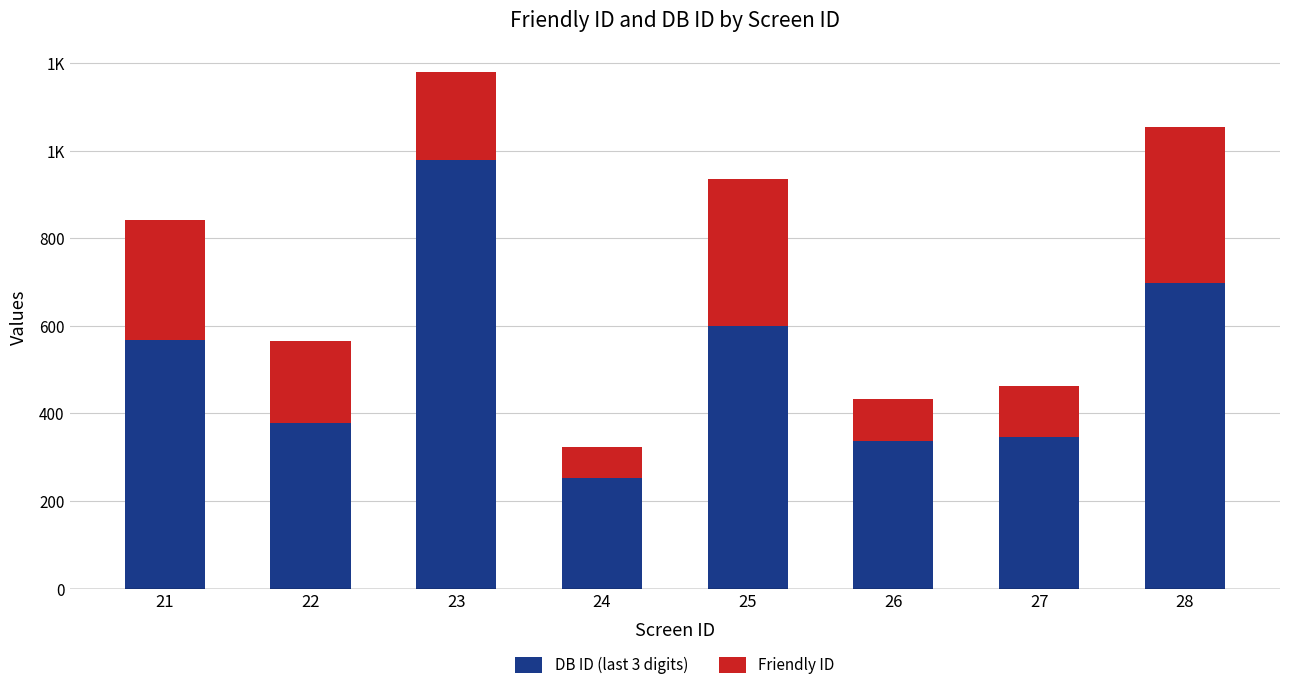

What are all the series names shown in the legend?

DB ID (last 3 digits), Friendly ID